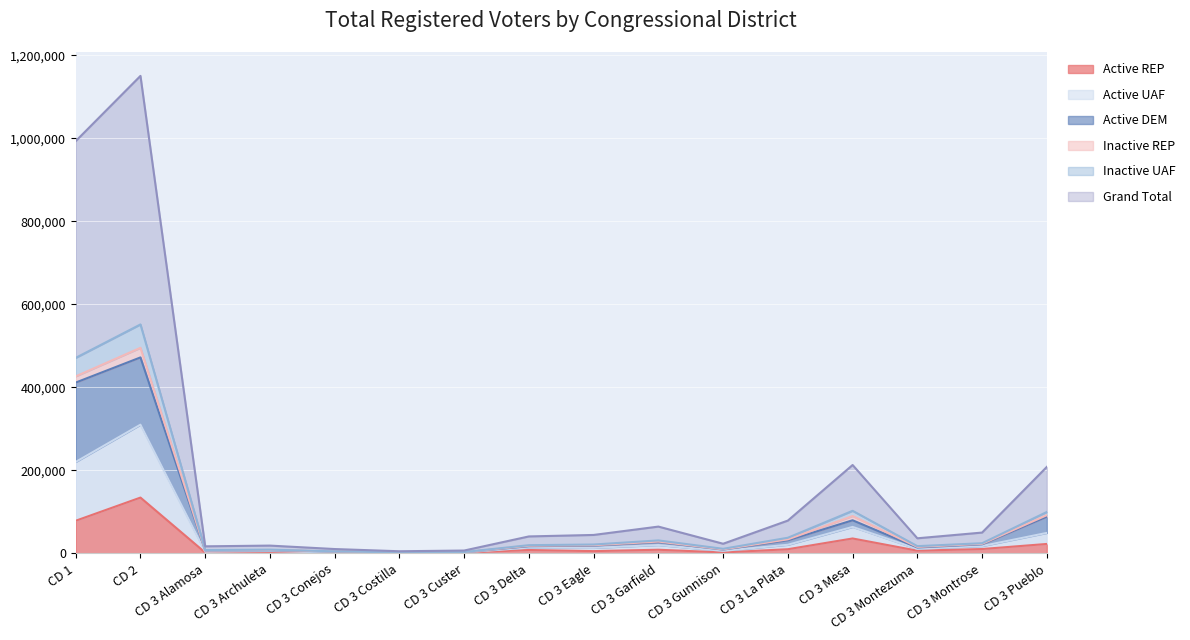

What is the spread (max minus min) of values at CD 3 Alamosa?

15021